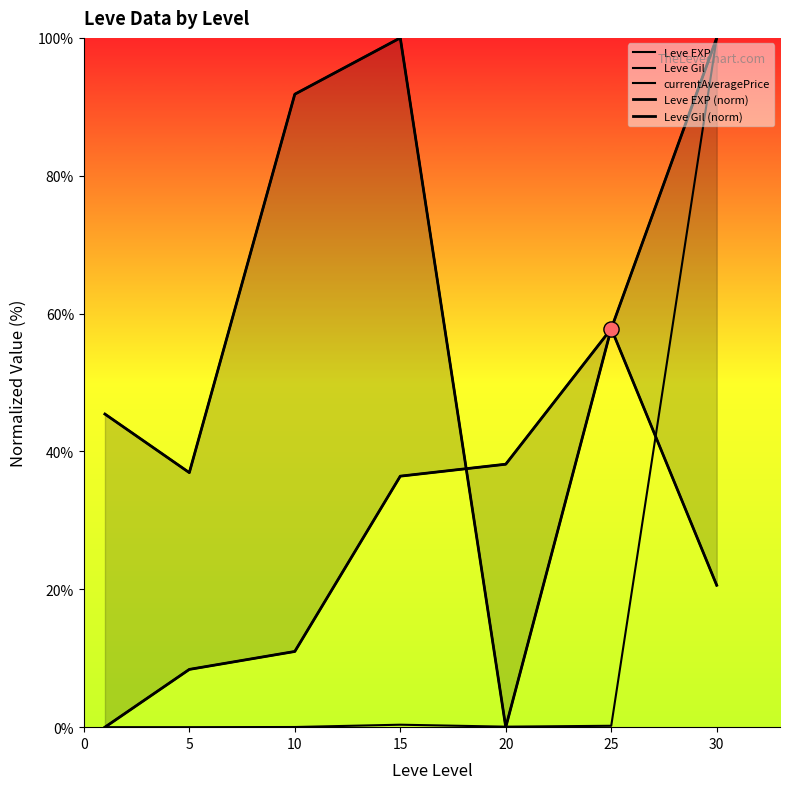

At which category is the sum across all series the highest?

30